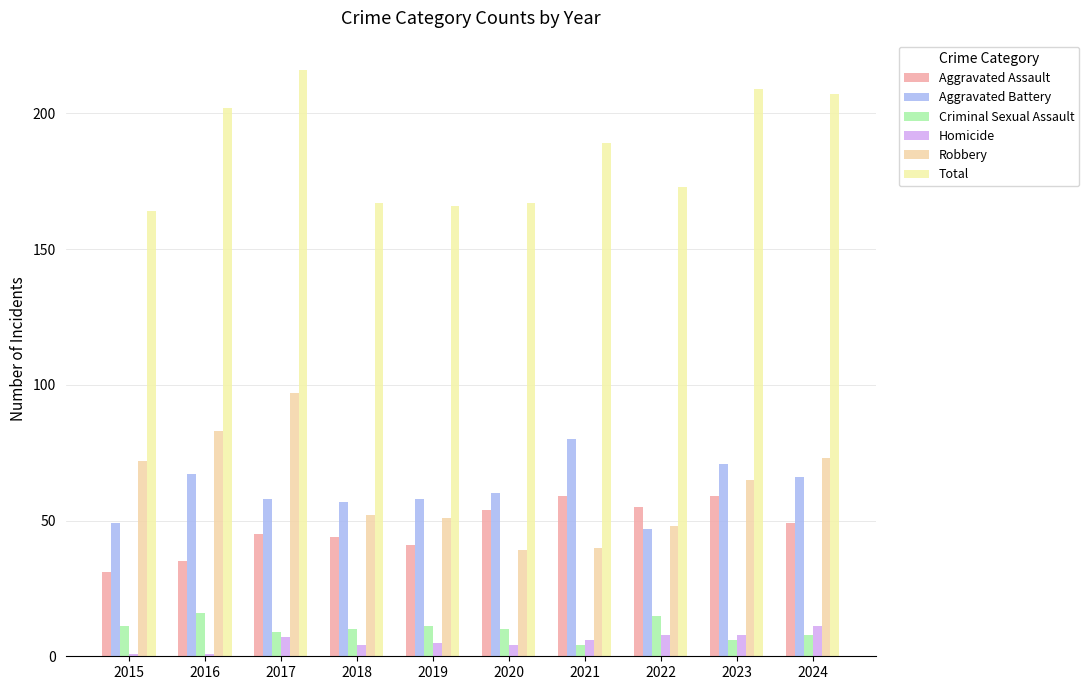

What is the total value across all series at 2021?

378